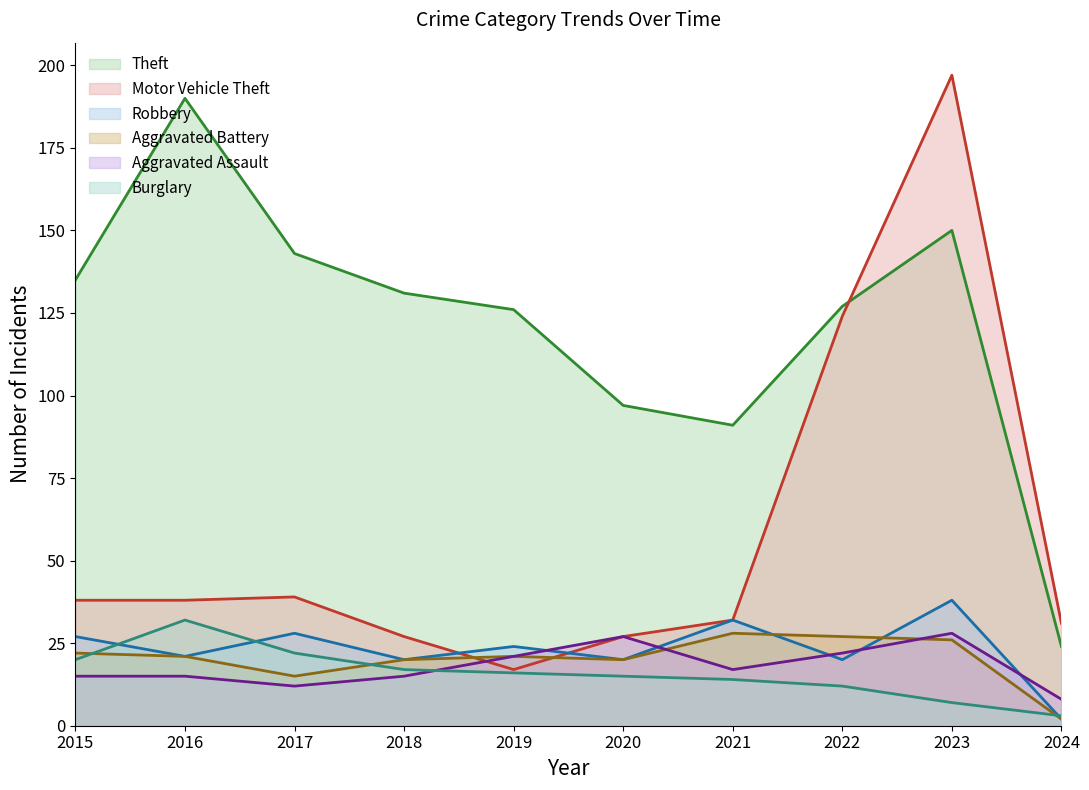

Where is Aggravated Battery nearest to the value 15?

2017